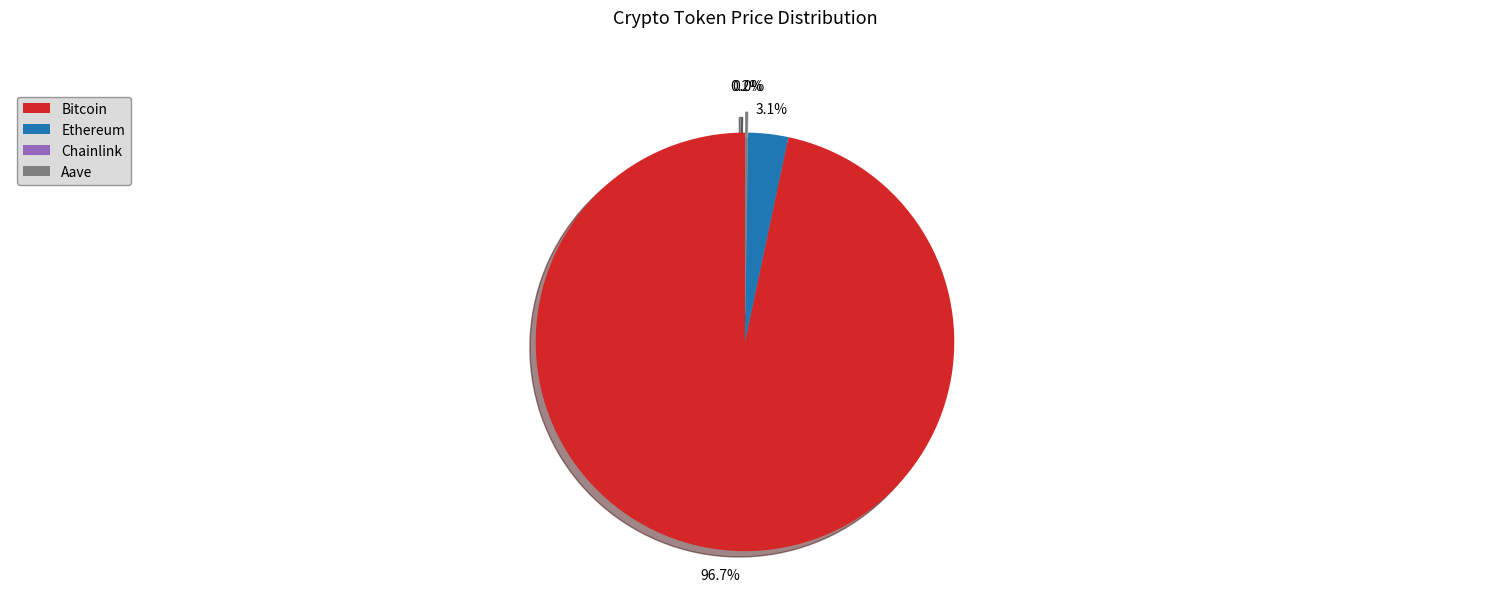

Which category has the biggest portion of the pie?

Bitcoin